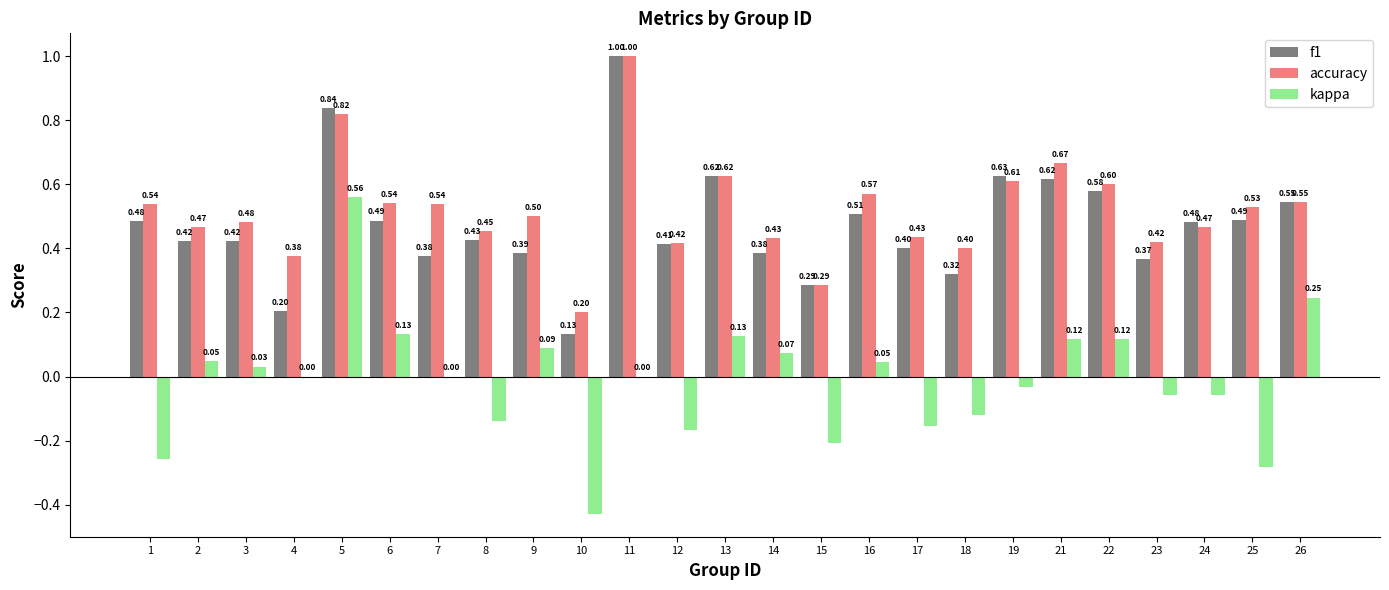

What is the sum of all accuracy values?

12.9